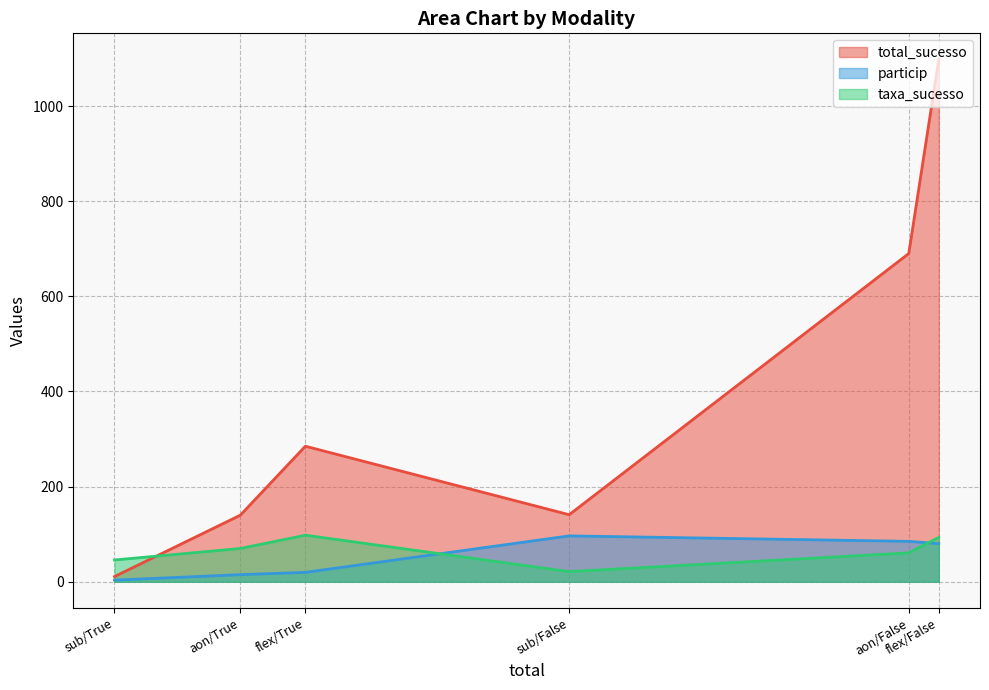

At which label does total_sucesso reach its peak?

flex/False